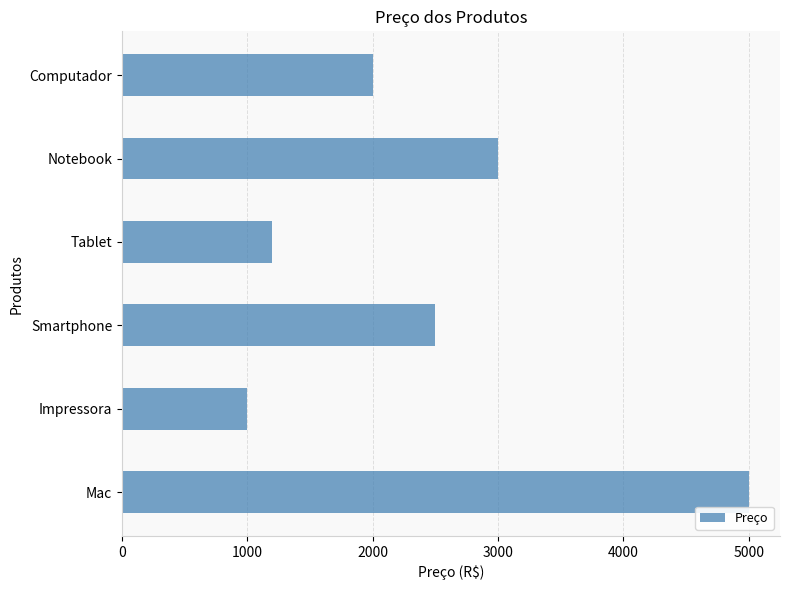

Where is the data nearest to the value 3000?

Notebook